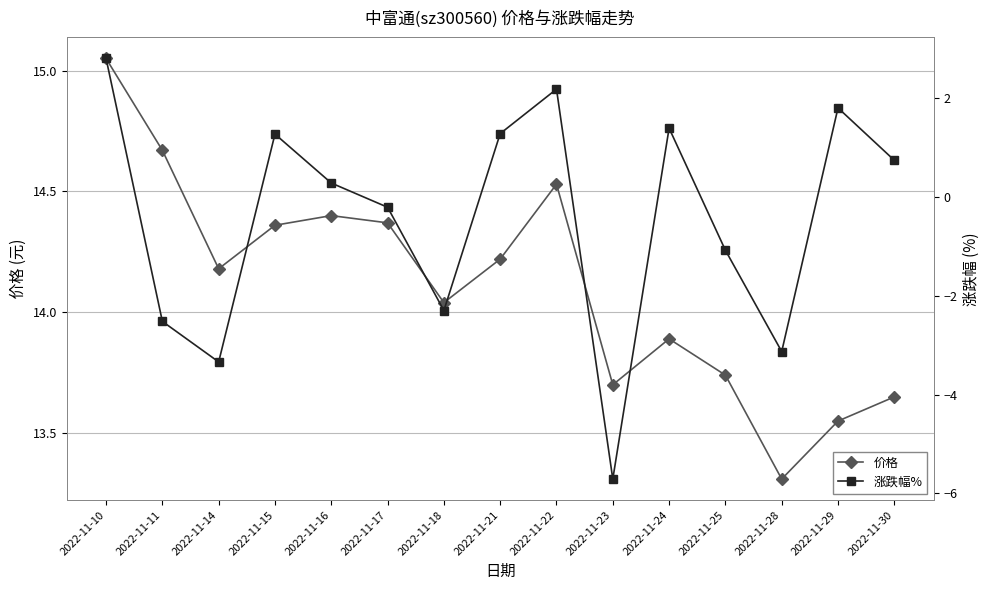

How many distinct data groups are displayed?

2